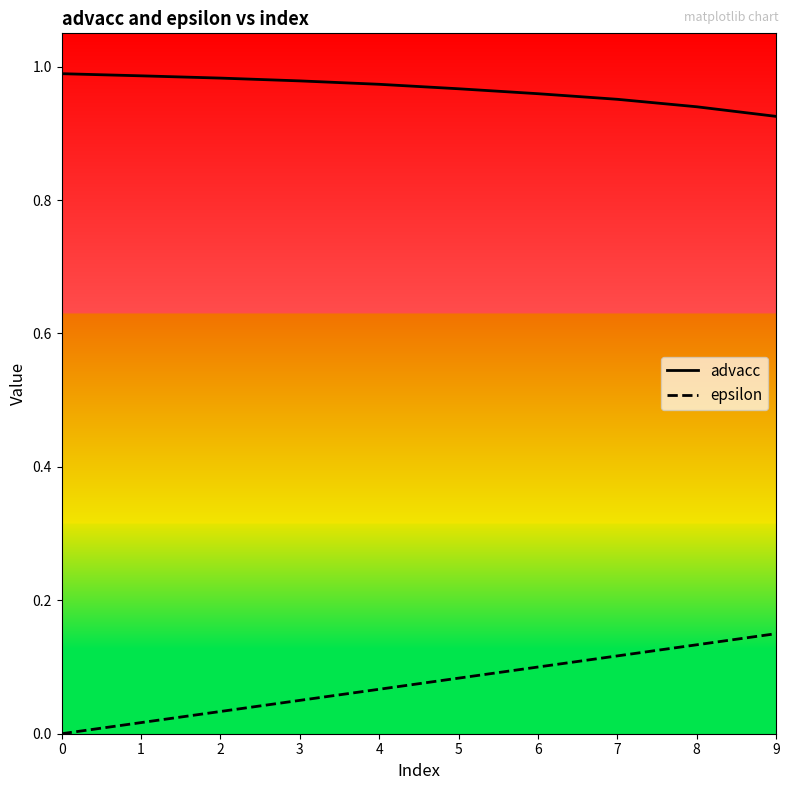

Rank the series at 8 from lowest to highest value.

epsilon, advacc